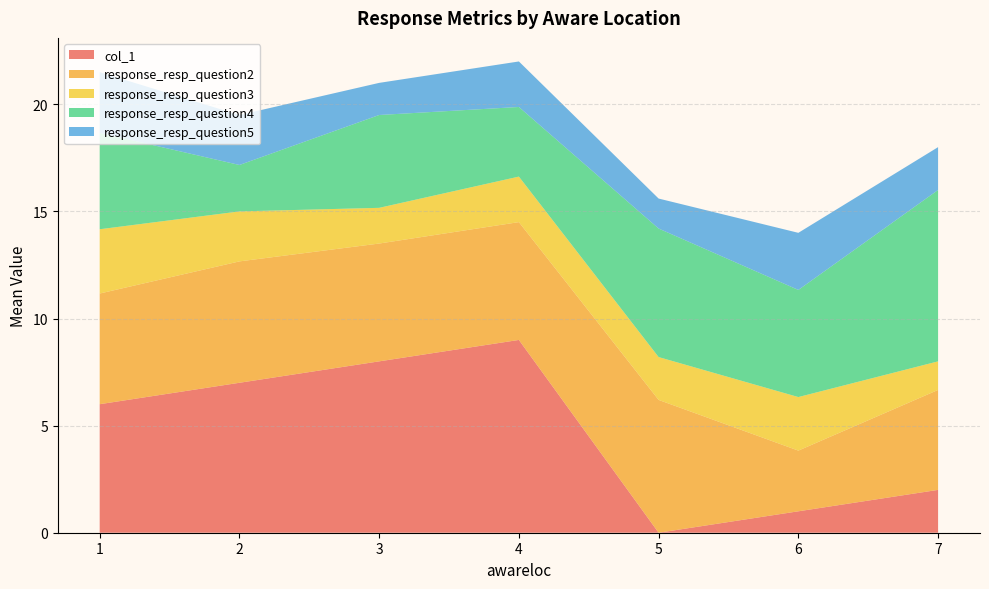

List the labels in order of col_1 value, largest first.

4, 3, 2, 1, 7, 6, 5